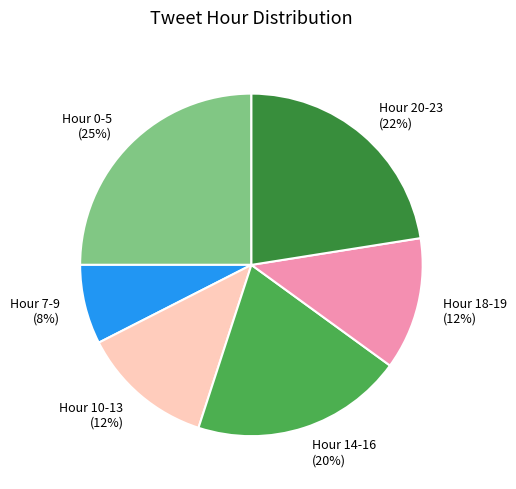

Approximately how many times larger is the value at Hour 14-16 compared to Hour 20-23?

0.9